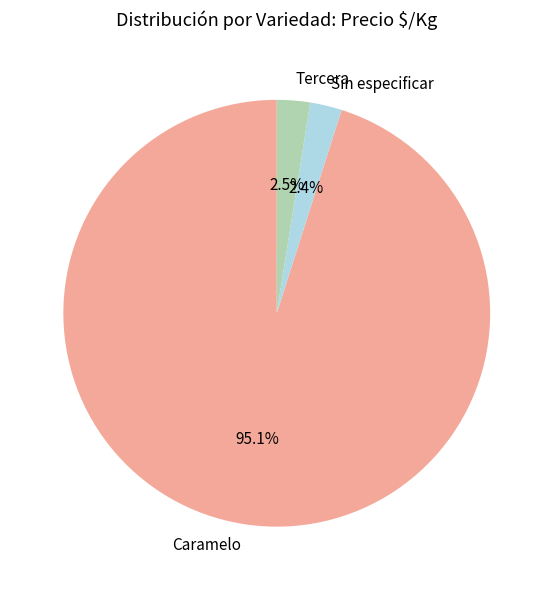

Which slice is the largest?

Caramelo